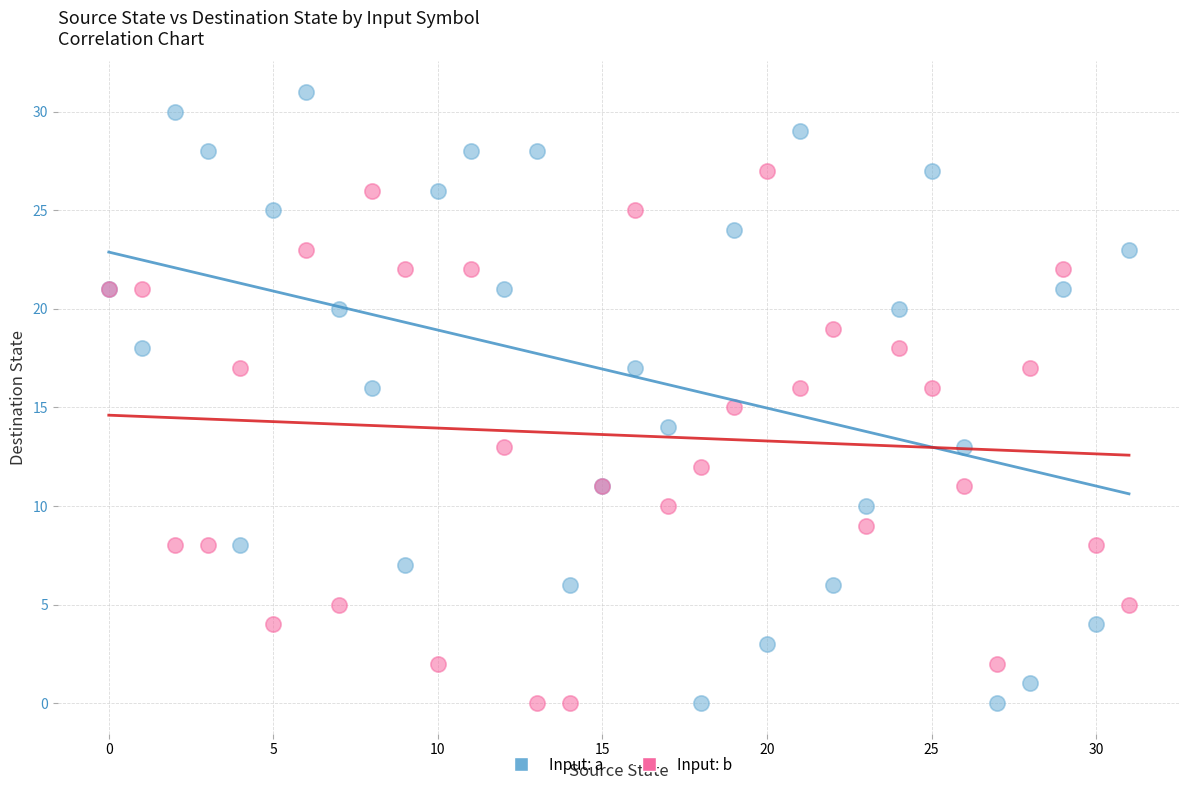

Which series reaches the maximum Y coordinate?

Input: a